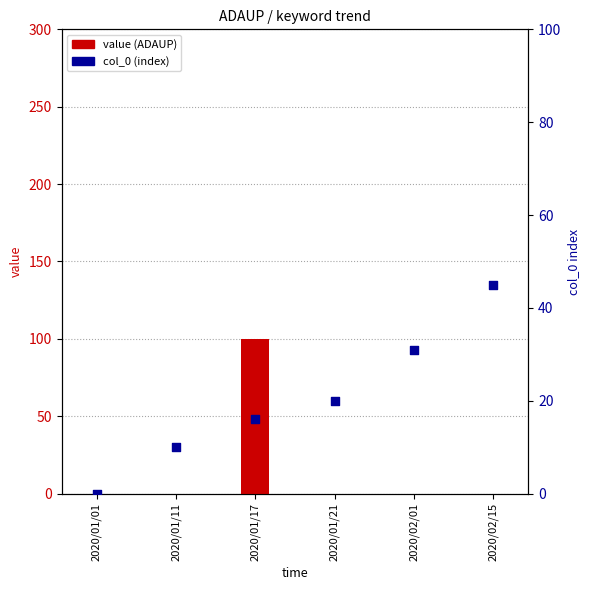

Is the value of value (ADAUP) at 2020/01/01 greater than the value of col_0 (index) at 2020/01/11?

No